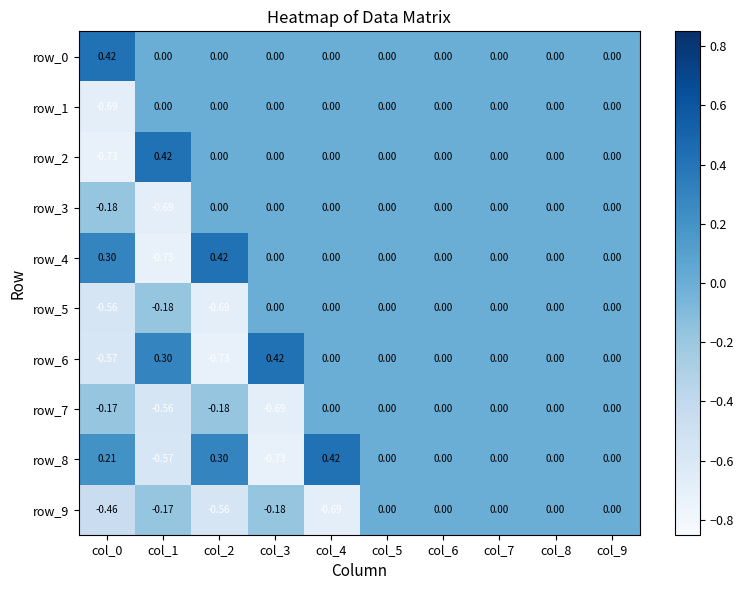

Is the value of row_5 at col_4 greater than the value of row_3 at col_0?

Yes